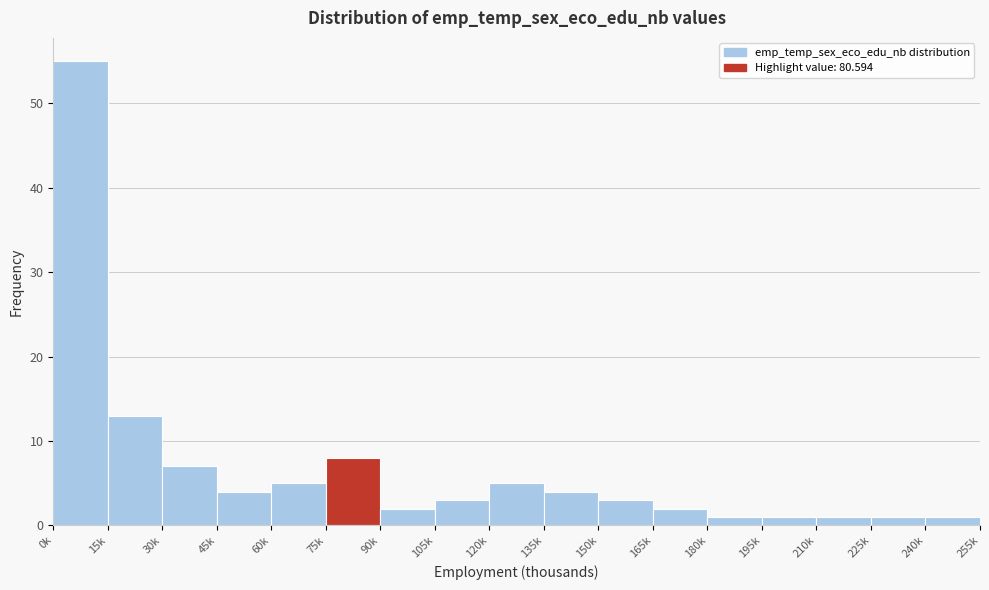

Reading left to right, list all the values displayed in this chart.

0k=55	15k=13	30k=7	45k=4	60k=5	75k=8	90k=2	105k=3	120k=5	135k=4	150k=3	165k=2	180k=1	195k=1	210k=1	225k=1	240k=1